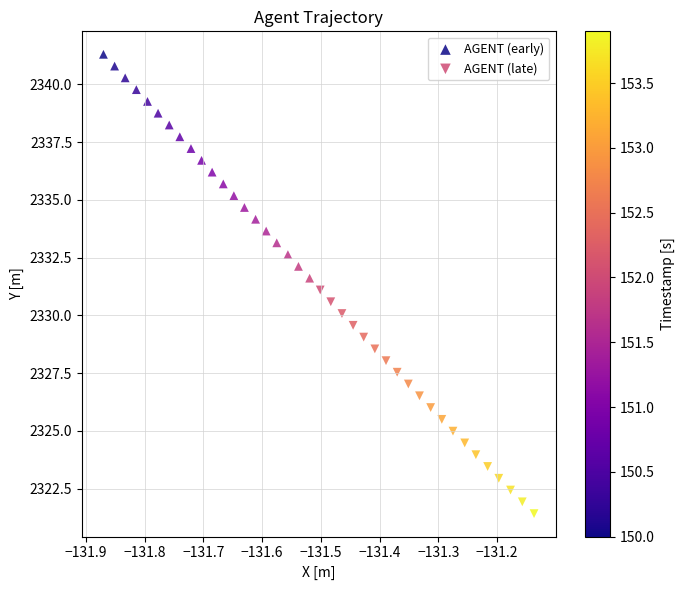

Which series reaches the maximum Y coordinate?

AGENT (early)